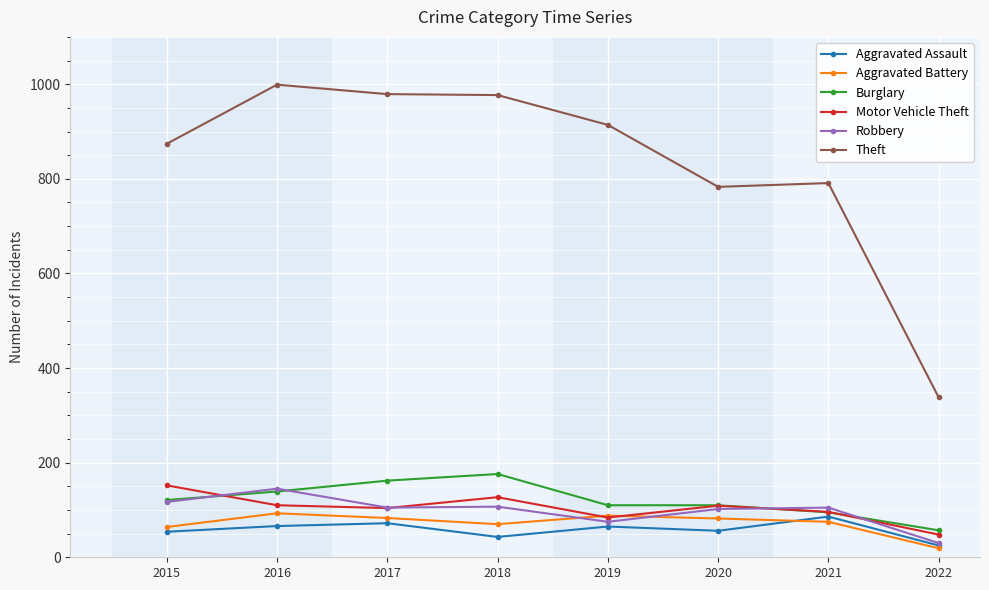

What is the sum of the Motor Vehicle Theft values at 2015 and 2020?

261